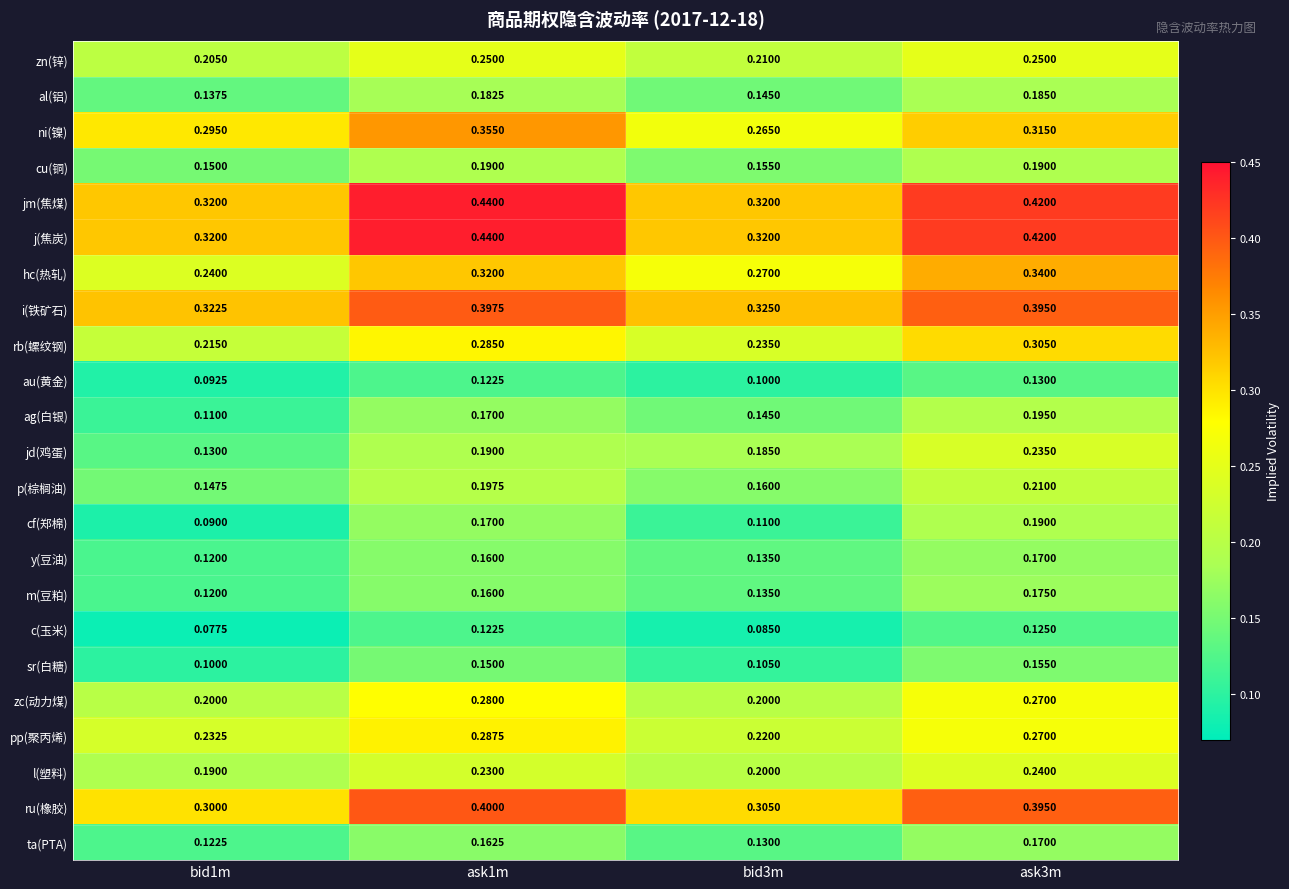

At which category is the sum across all series the highest?

ask3m